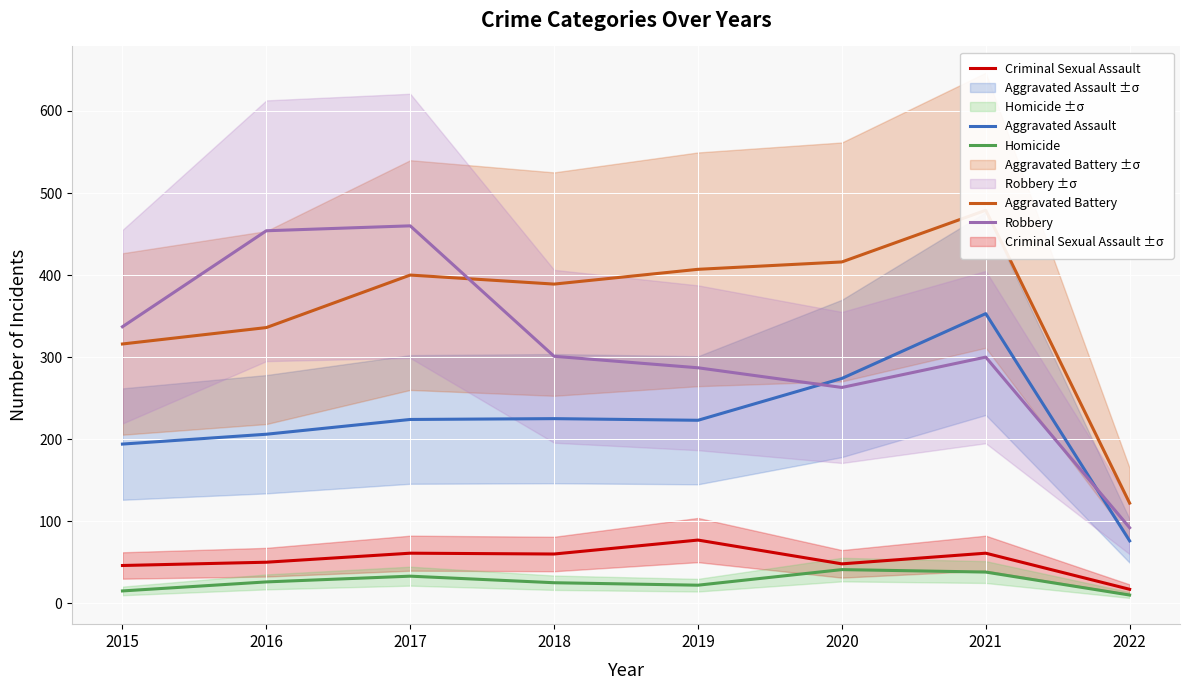

What is the maximum value for Aggravated Assault?

353